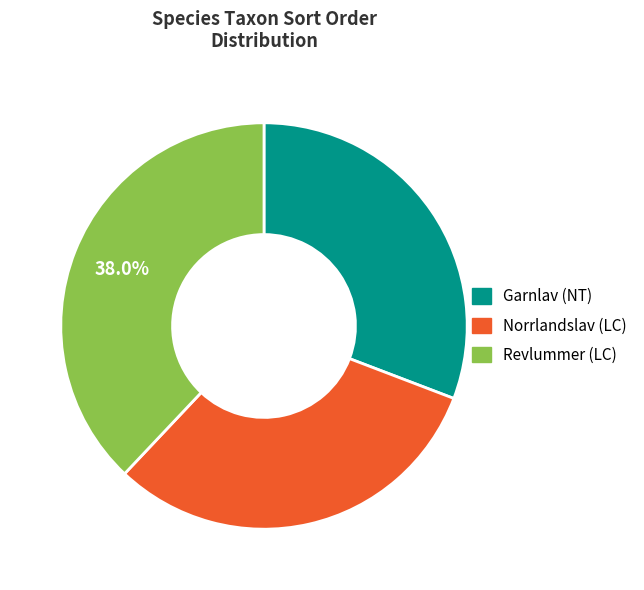

Is there any slice that represents more than half of the pie?

No